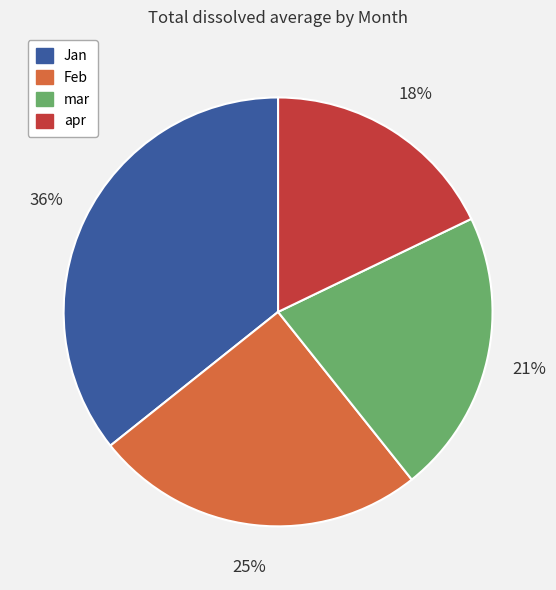

Is it true that apr is 18% of the pie?

True